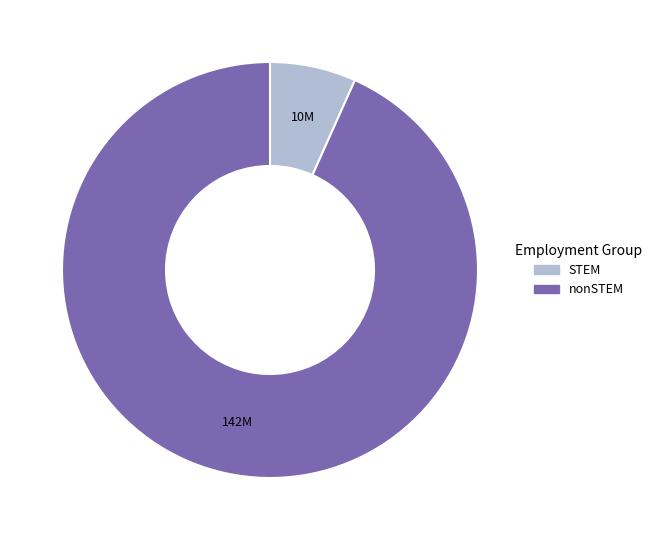

Approximately how many times larger is the value at STEM compared to nonSTEM?

0.1